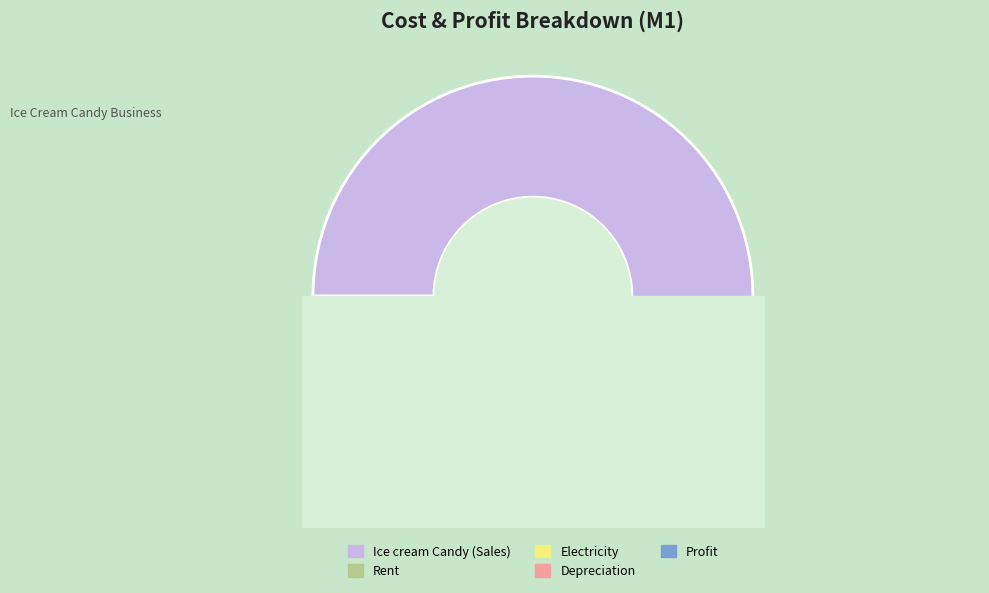

How many slices are in this pie chart?

5